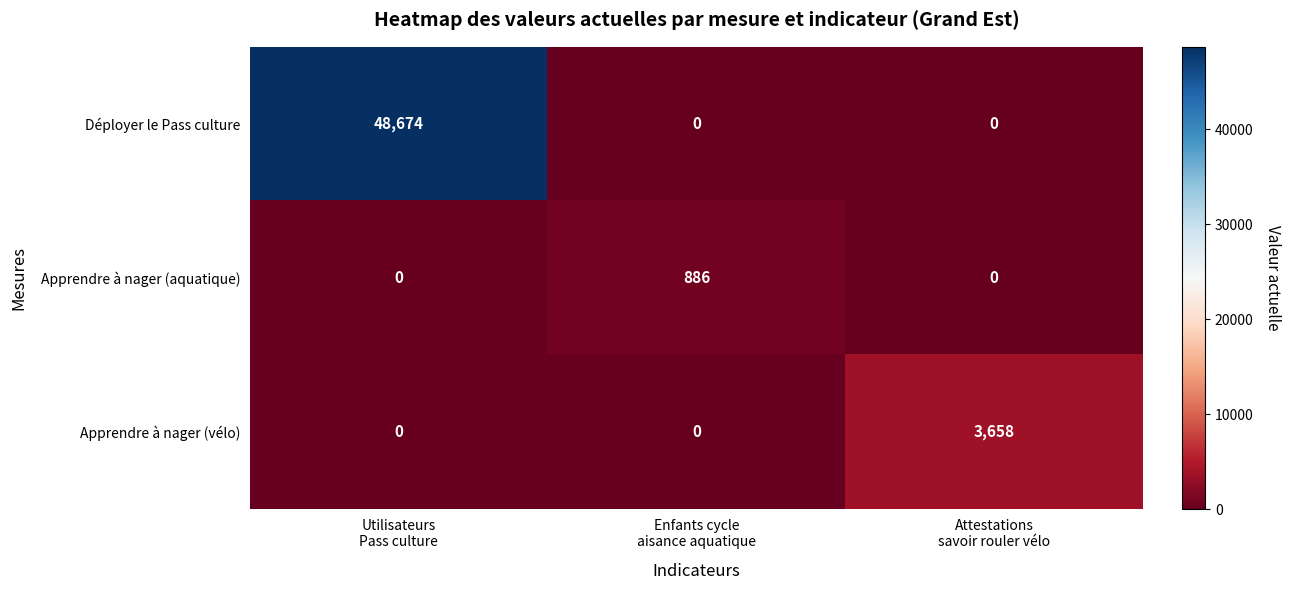

At which category does the chart reach its peak across all series?

Utilisateurs
Pass culture